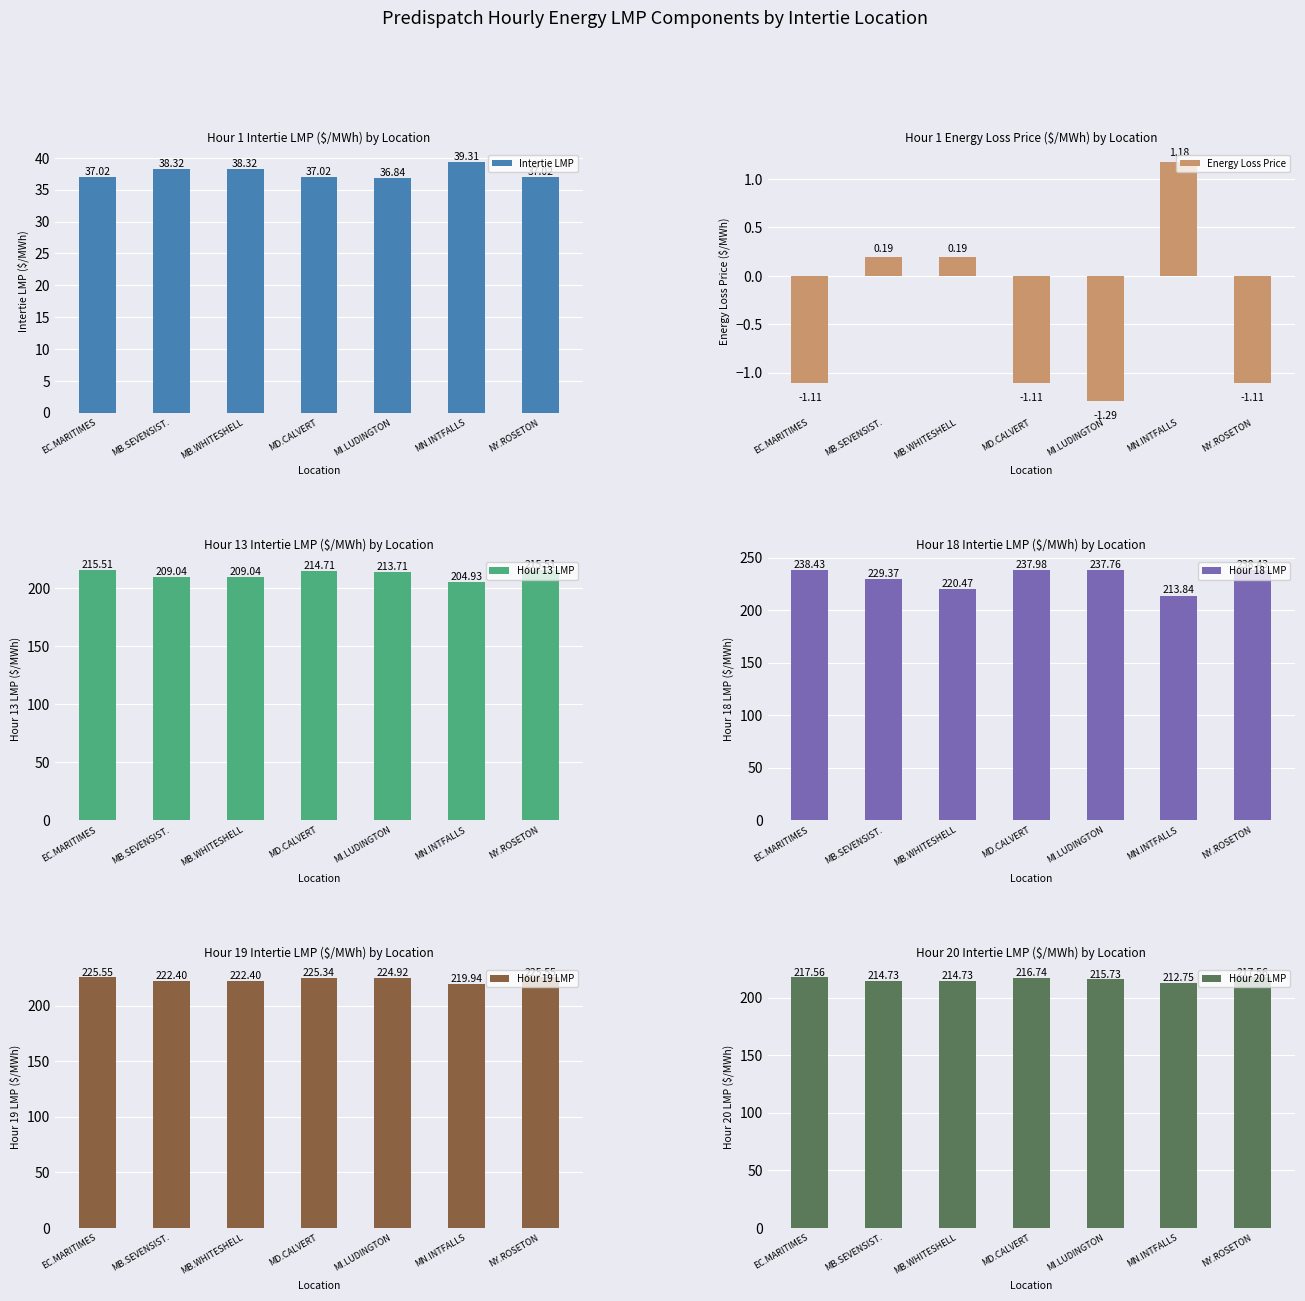

At which label does Hour 18 LMP reach its peak?

EC.MARITIMES